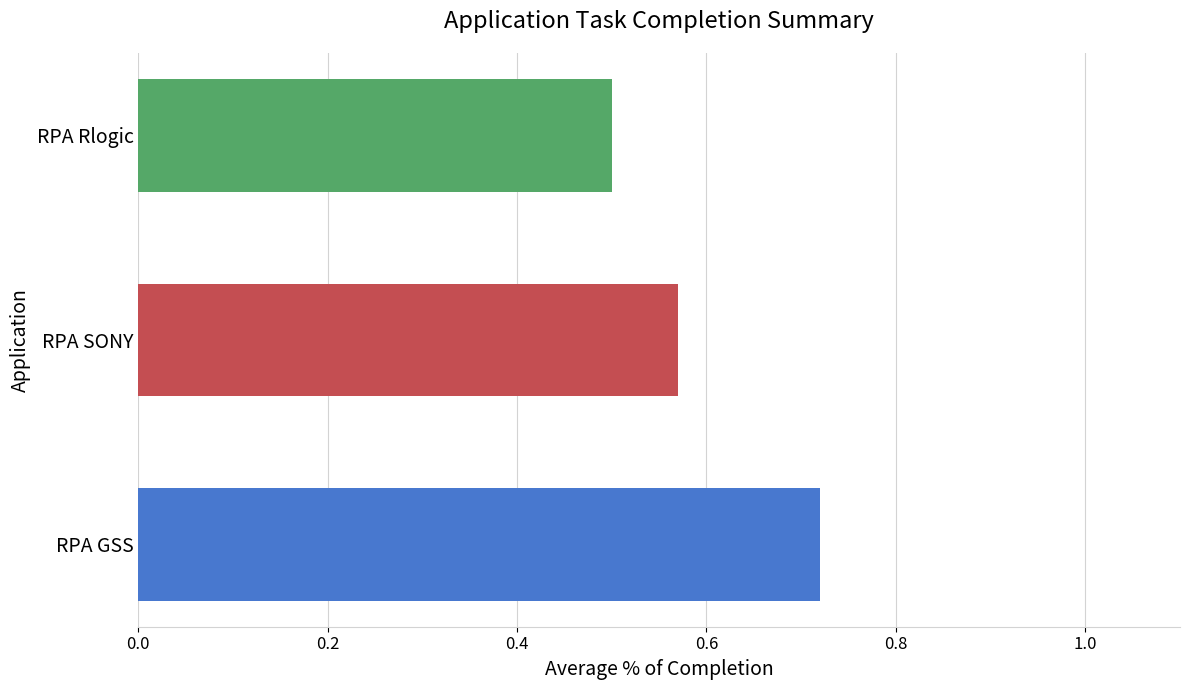

List the labels in order of value, largest first.

RPA GSS, RPA SONY, RPA Rlogic